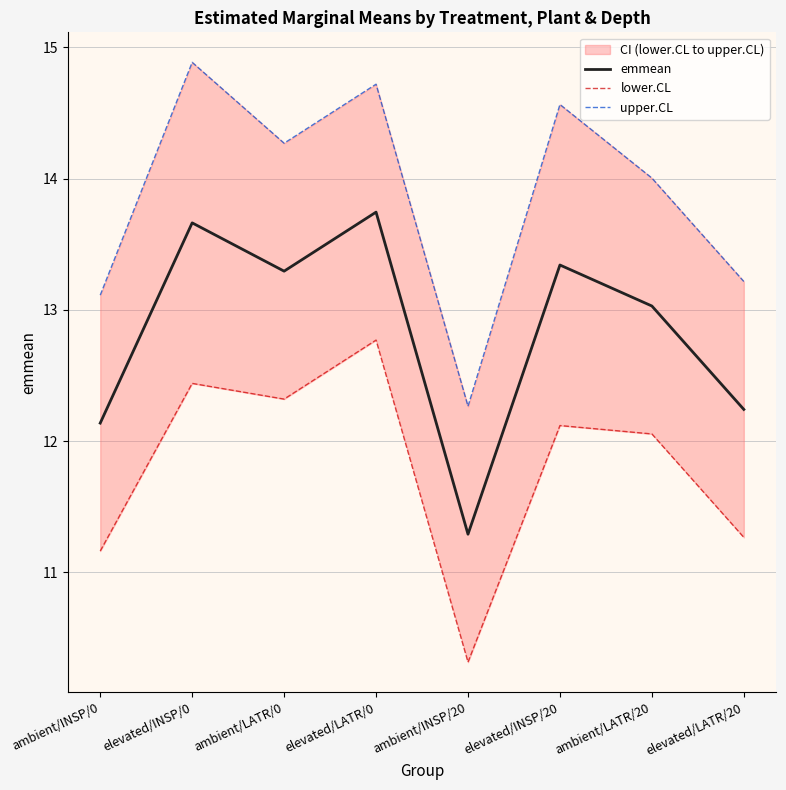

What is the average value of the emmean series?

12.8